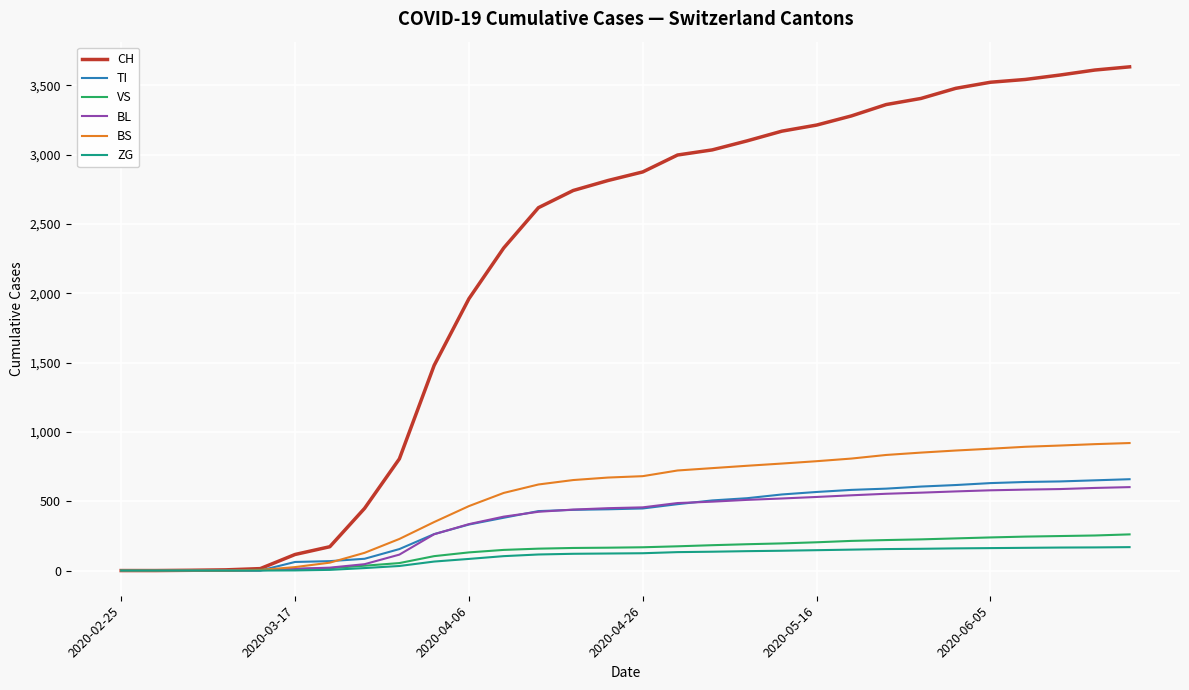

What is the highest value of the BS series?

920